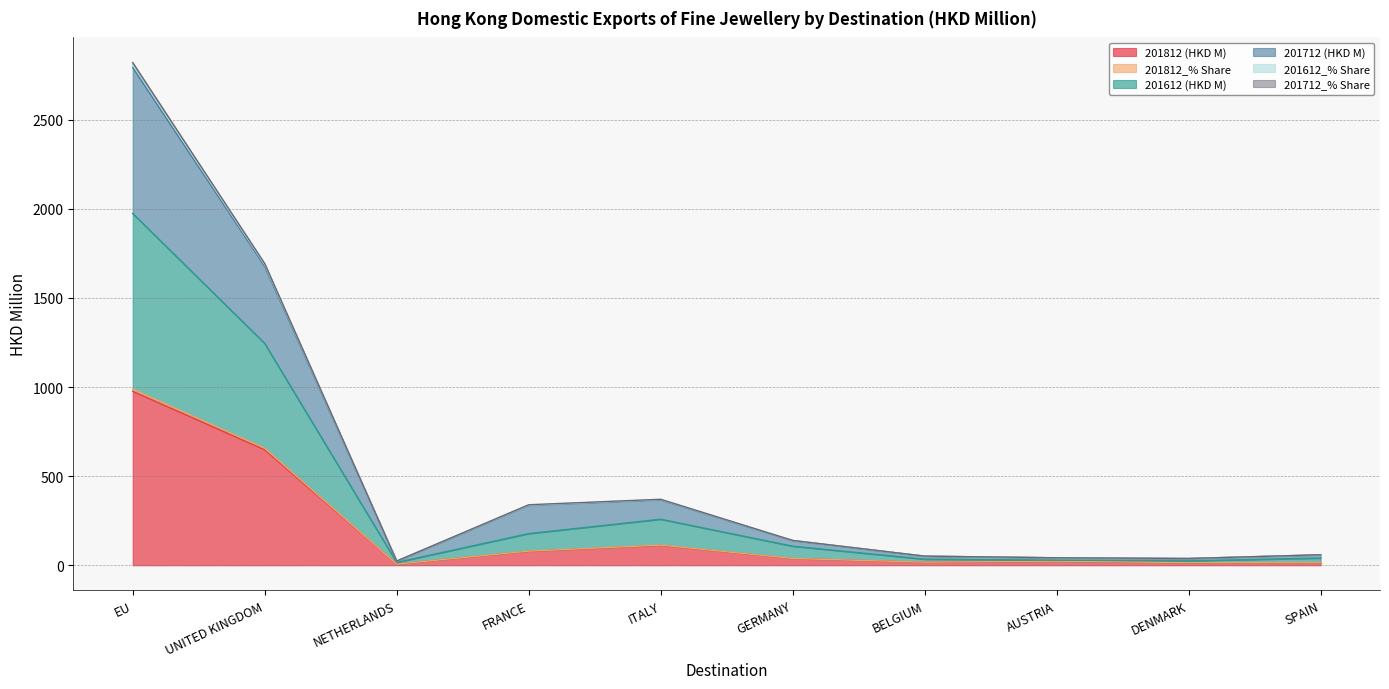

List the labels in order of 201612 (HKD M) value, largest first.

EU, UNITED KINGDOM, ITALY, FRANCE, GERMANY, SPAIN, BELGIUM, AUSTRIA, DENMARK, NETHERLANDS